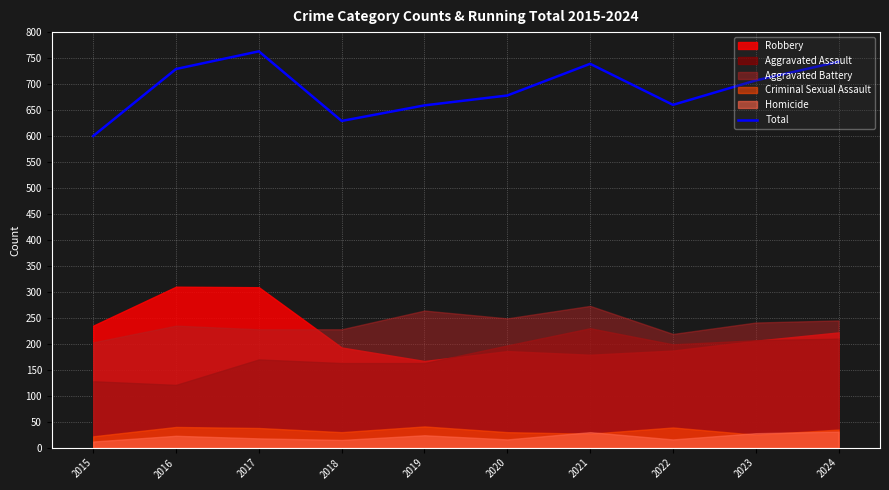

How many interior local valleys (lower than both neighbors) does the data have?

2